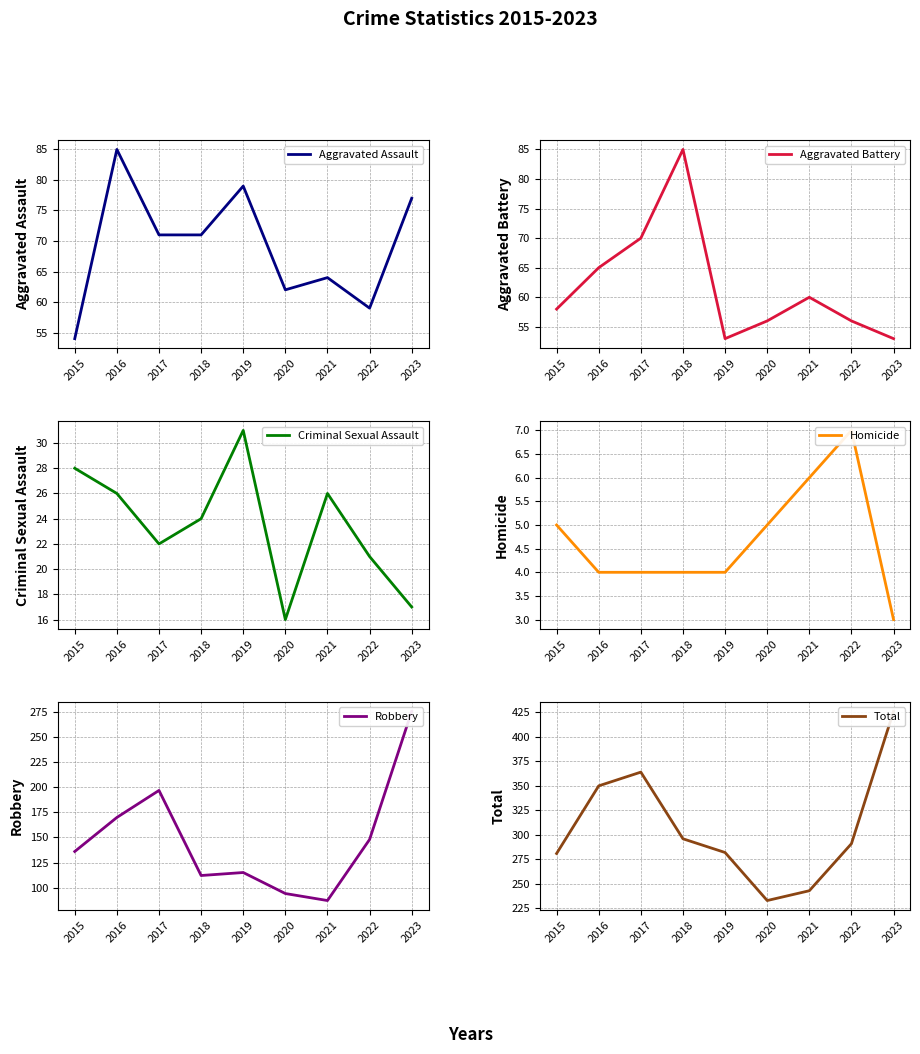

The Robbery series shows 179 at 2019. True or false?

False